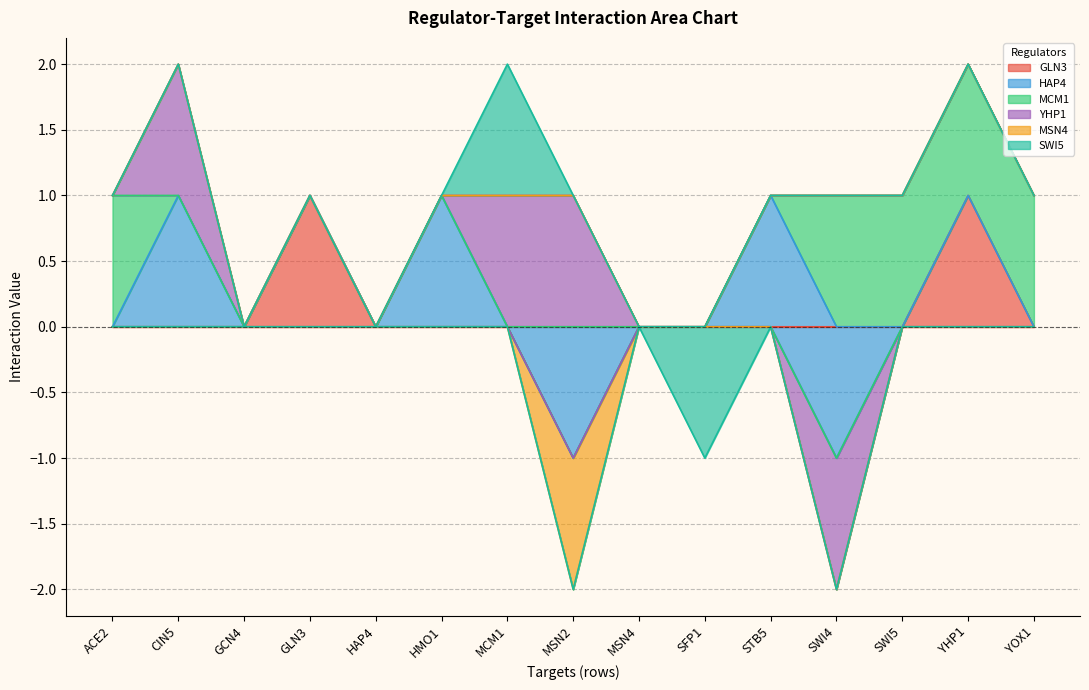

What is the difference between the maximum and minimum values in the YHP1 series?

2